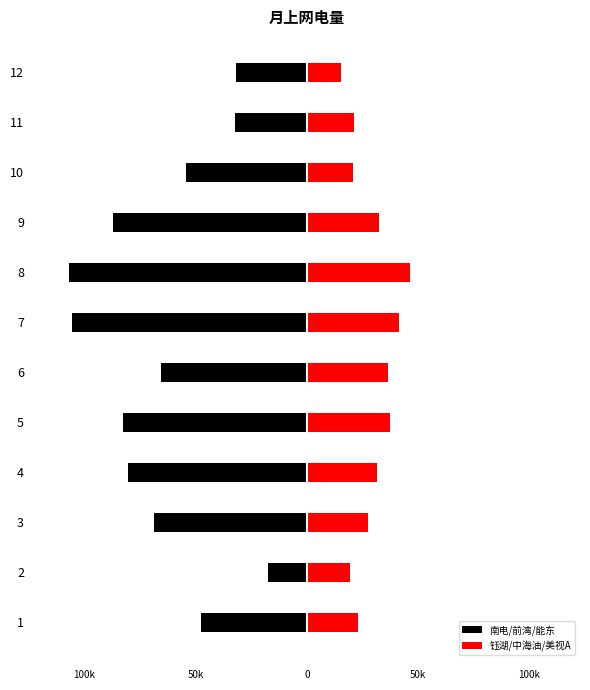

How many bars are there in each group?

2